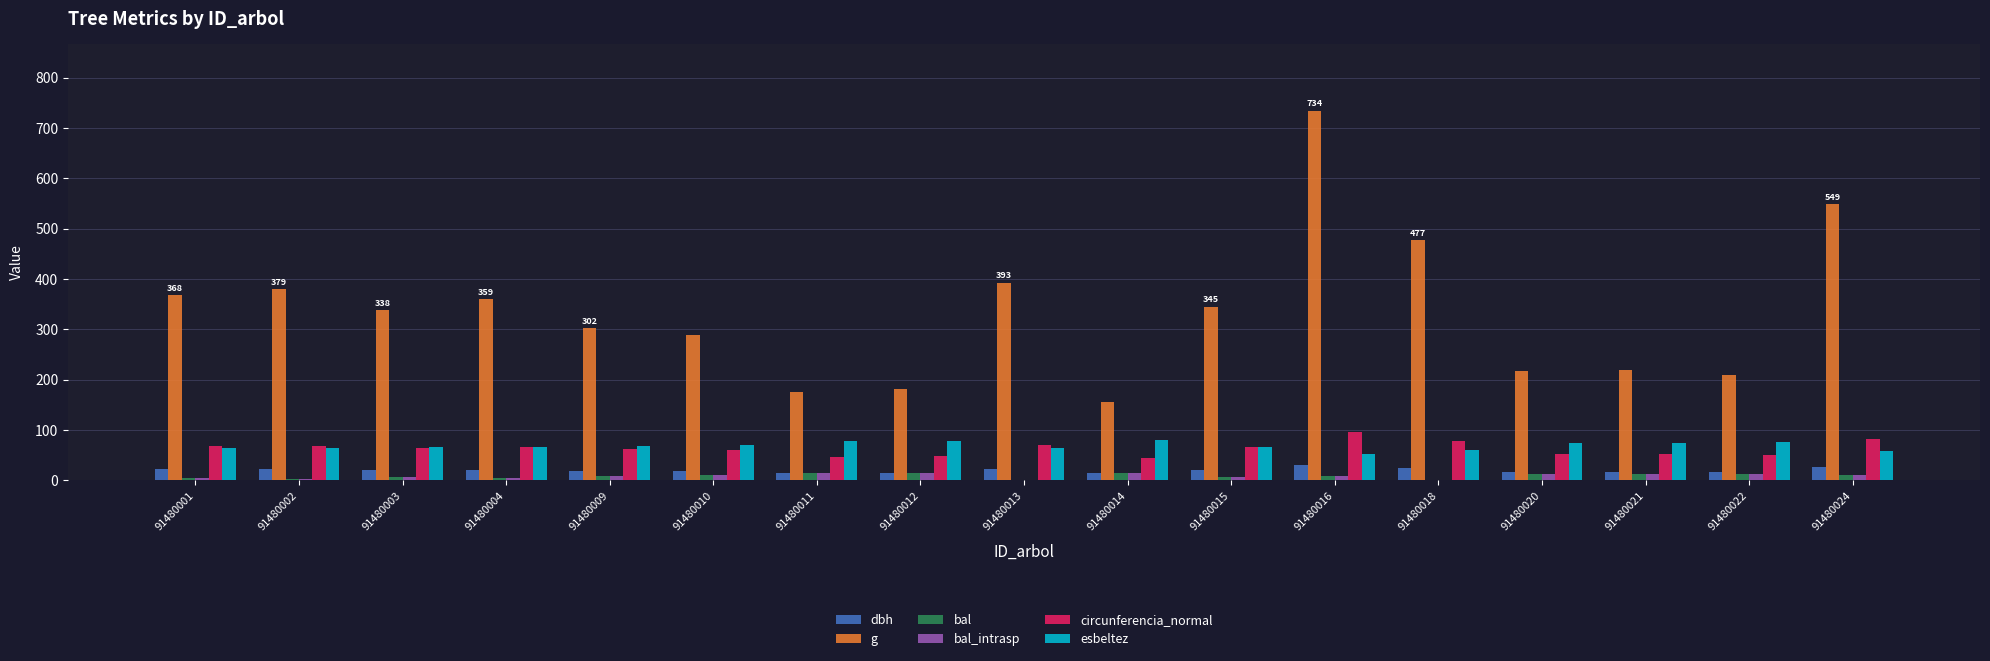

Which series changed the most between 91480009 and 91480011?

g